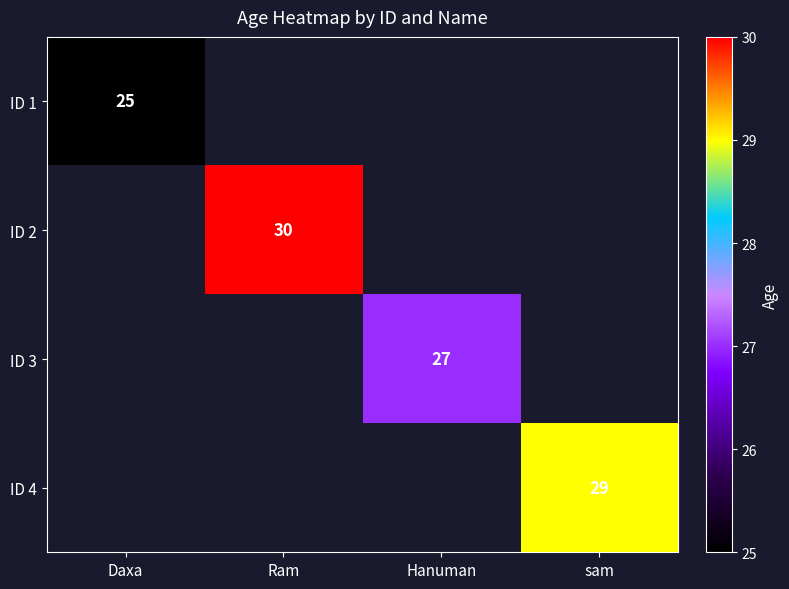

What is the greatest value displayed?

30.0